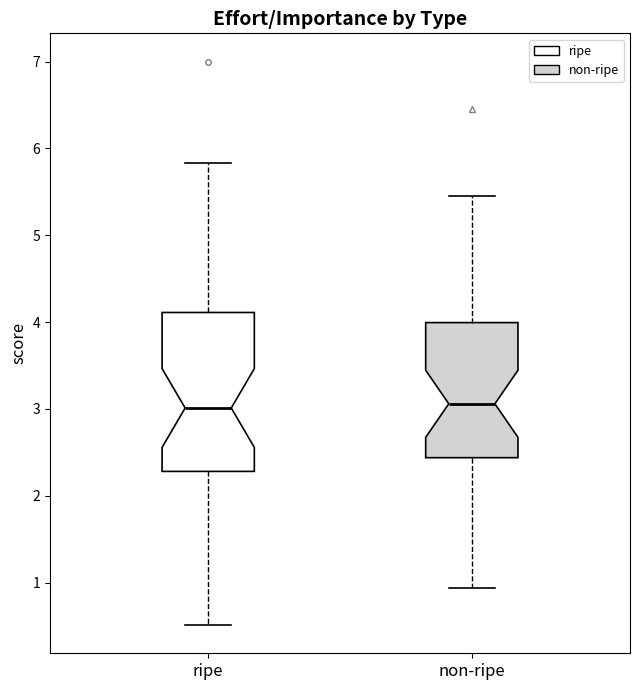

Where does the lower whisker of the box for non-ripe end on the y-axis? The values are not printed on the chart, so give them approximately, as read against the axis.

0.9